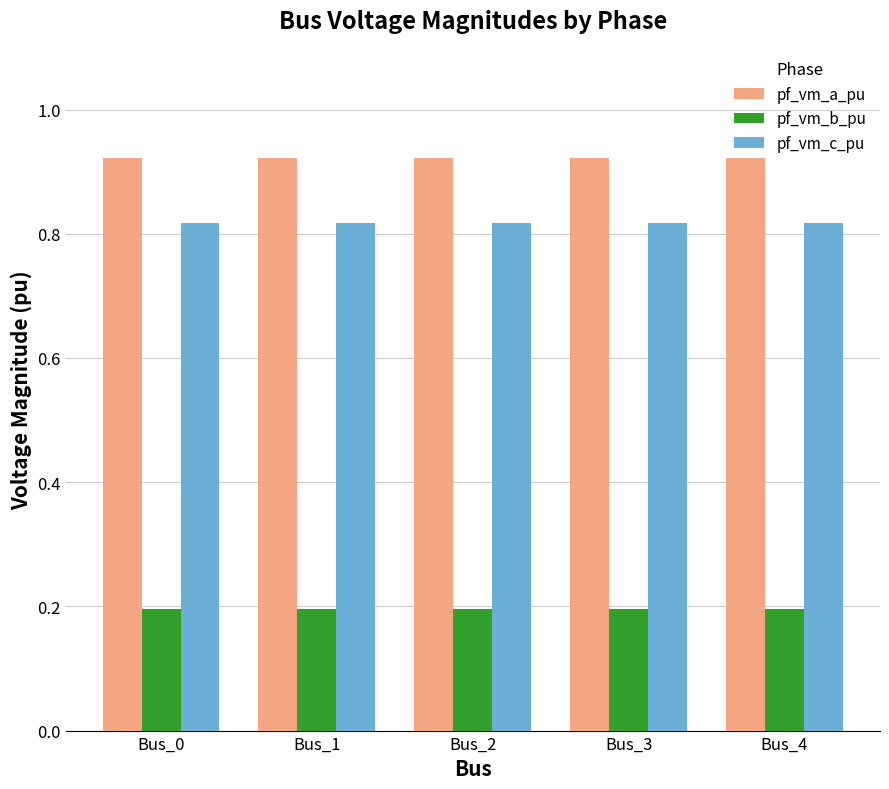

What is the difference between the highest and lowest values at Bus_1?

0.7